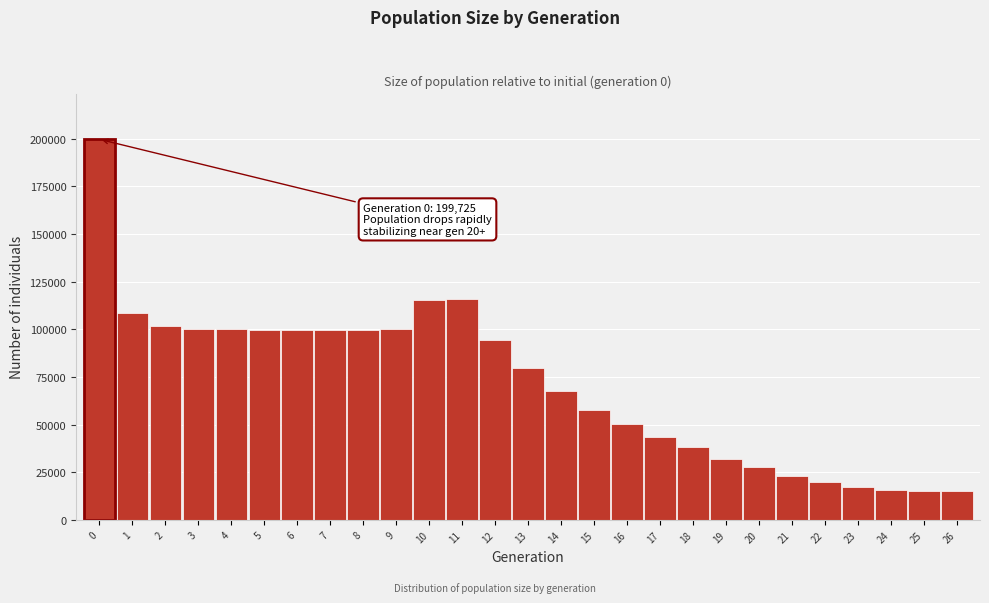

What is the difference between the maximum and minimum values?

184725